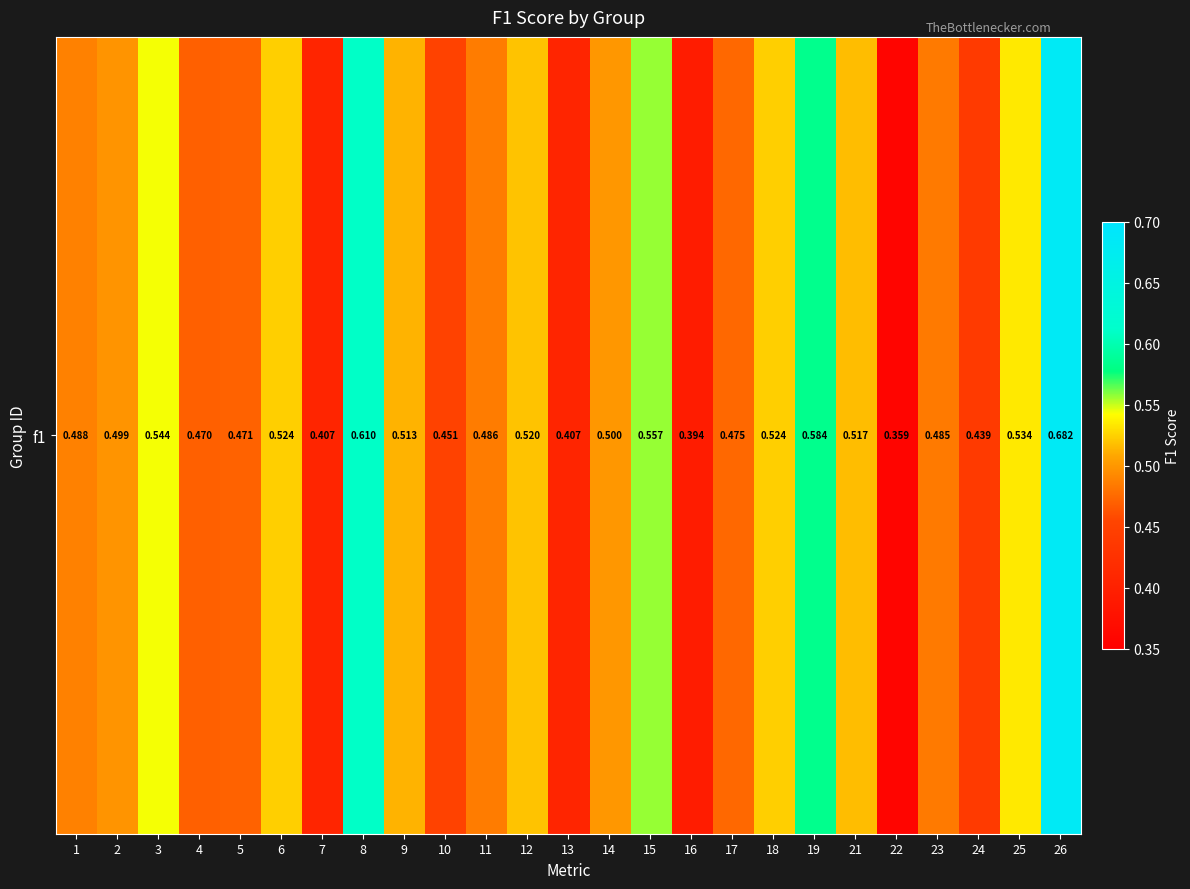

What value does the data have at 23?

0.5